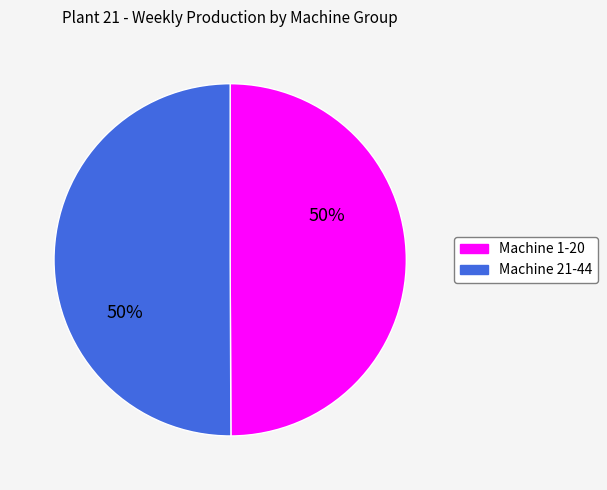

To the nearest percent, what percentage of the pie is Machine 1-20?

50%